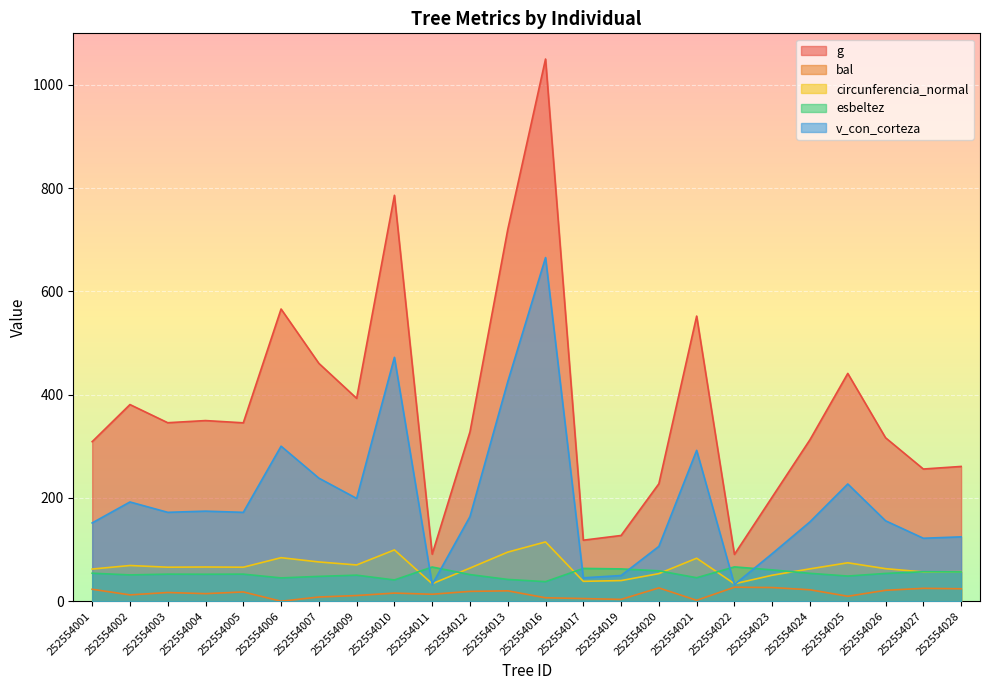

Reading left to right, extract all data points from this chart.

g: 252554001=309.1	252554002=380.9	252554003=345.8	252554004=349.9	252554005=345.6	252554006=566.0	252554007=460.8	252554009=393.0	252554010=786.3	252554011=91.2	252554012=328.1	252554013=720.1	252554016=1050.2	252554017=118.2	252554019=127.4	252554020=227.6	252554021=552.3	252554022=90.7	252554023=201.9	252554024=313.0	252554025=441.3	252554026=316.6	252554027=256.1	252554028=261.1
bal: 252554001=23.2	252554002=12.3	252554003=16.9	252554004=14.7	252554005=18.0	252554006=0.0	252554007=8.2	252554009=11.0	252554010=15.8	252554011=13.5	252554012=19.1	252554013=20.1	252554016=6.7	252554017=5.2	252554019=3.6	252554020=25.8	252554021=1.8	252554022=27.2	252554023=26.5	252554024=22.2	252554025=9.6	252554026=21.2	252554027=25.0	252554028=24.1
circunferencia_normal: 252554001=62.3	252554002=69.2	252554003=65.9	252554004=66.3	252554005=65.9	252554006=84.3	252554007=76.1	252554009=70.3	252554010=99.4	252554011=33.9	252554012=64.2	252554013=95.1	252554016=114.9	252554017=38.5	252554019=40.0	252554020=53.5	252554021=83.3	252554022=33.8	252554023=50.4	252554024=62.7	252554025=74.5	252554026=63.1	252554027=56.7	252554028=57.3
esbeltez: 252554001=54.2	252554002=51.0	252554003=52.5	252554004=52.2	252554005=52.5	252554006=45.2	252554007=48.1	252554009=50.5	252554010=41.2	252554011=66.3	252554012=51.6	252554013=42.2	252554016=37.9	252554017=63.6	252554019=62.6	252554020=58.9	252554021=45.5	252554022=66.5	252554023=60.7	252554024=54.0	252554025=48.8	252554026=53.8	252554027=57.1	252554028=56.8
v_con_corteza: 252554001=151.7	252554002=192.3	252554003=172.2	252554004=174.5	252554005=172.2	252554006=300.3	252554007=238.4	252554009=199.2	252554010=472.4	252554011=32.4	252554012=163.9	252554013=425.2	252554016=665.7	252554017=45.4	252554019=49.8	252554020=106.2	252554021=292.2	252554022=32.2	252554023=92.2	252554024=153.8	252554025=227.1	252554026=155.8	252554027=122.0	252554028=124.7